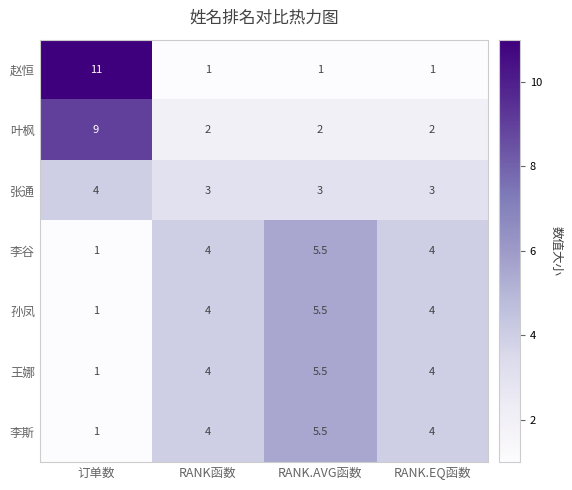

Read the 张通 value at RANK.EQ函数.

3.0